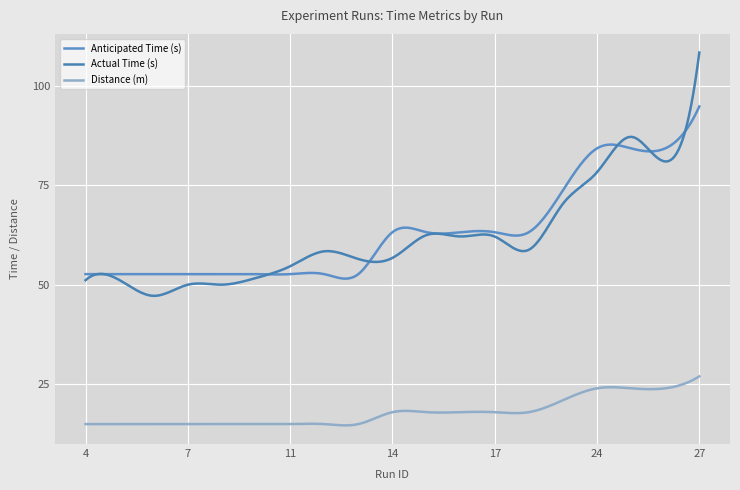

How many lines are shown in the chart?

3